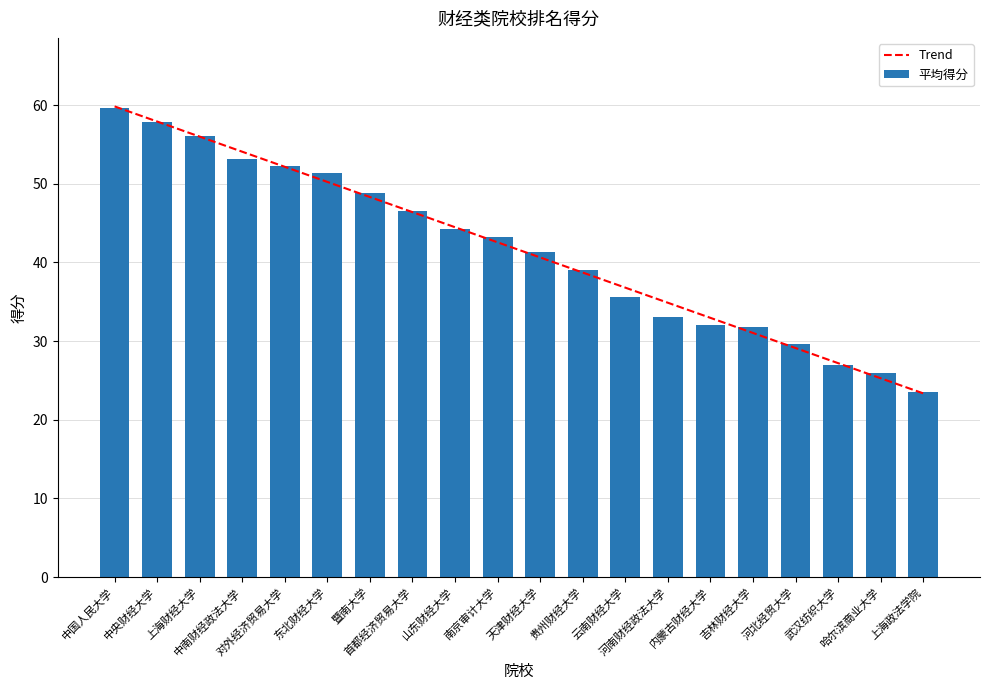

What is the average value of the 平均得分 series?

41.6